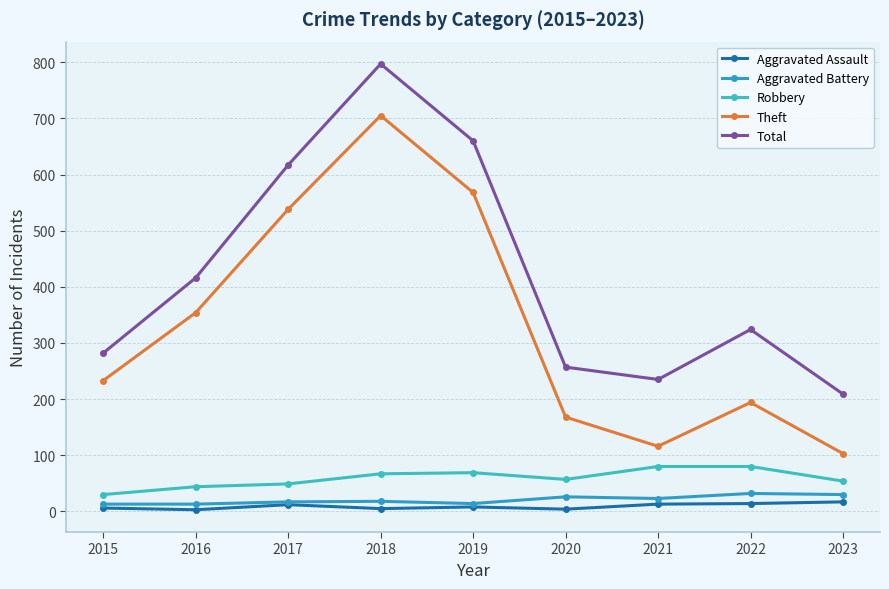

Which series has the largest total across all categories?

Total